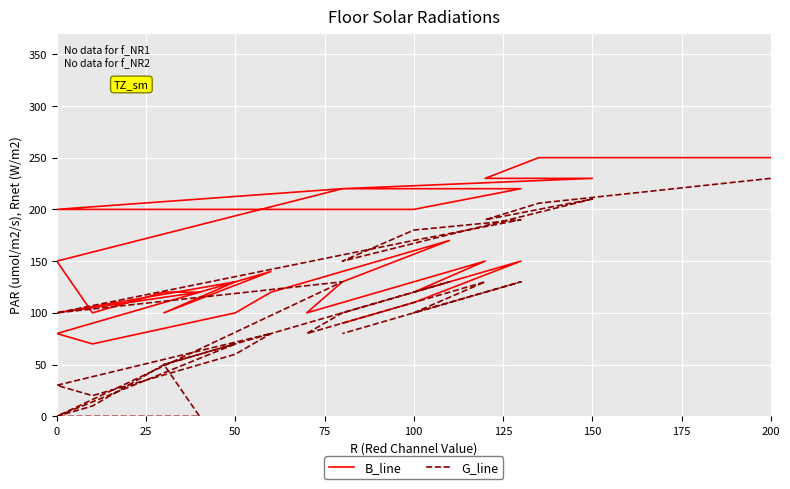

Is it true that B_line equals 124 at 100?

False